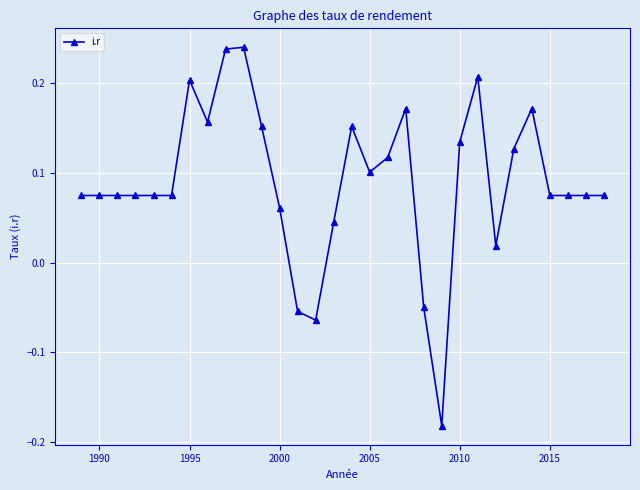

What is the sum of all values?

2.7